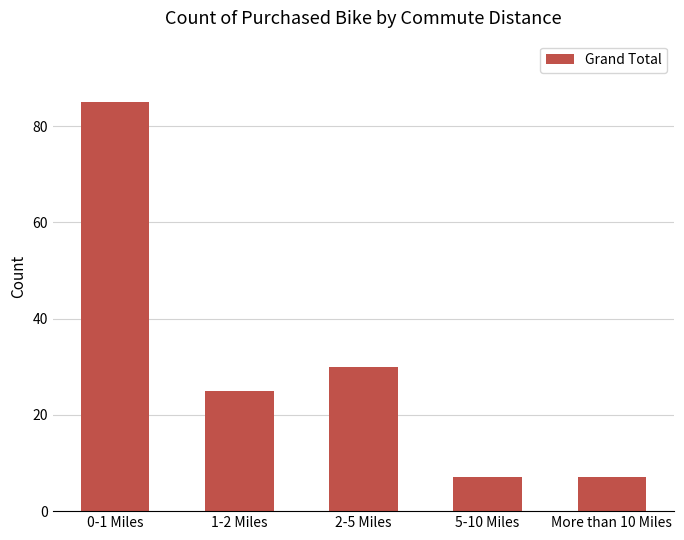

True or false: the data shows 21 at 2-5 Miles.

False